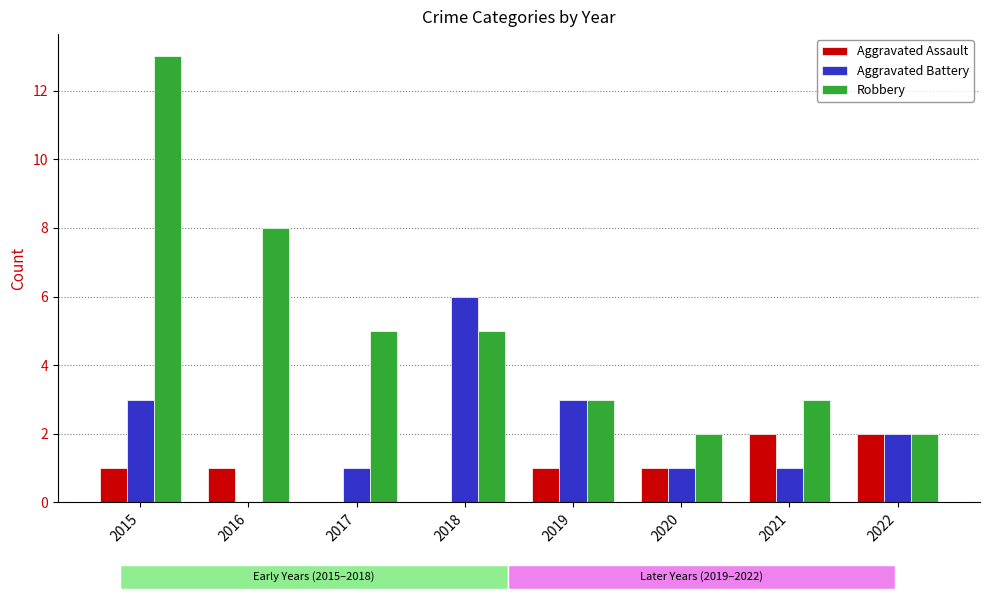

True or false: Aggravated Battery has a value of 8 at 2018.

False